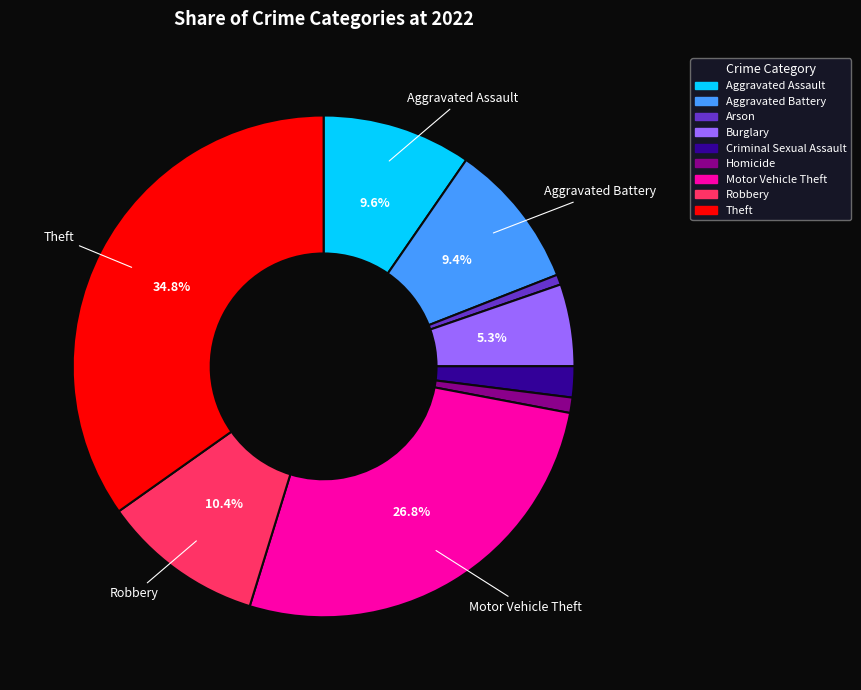

To the nearest percent, what is the difference between the Aggravated Battery and Motor Vehicle Theft slice percentages?

17%